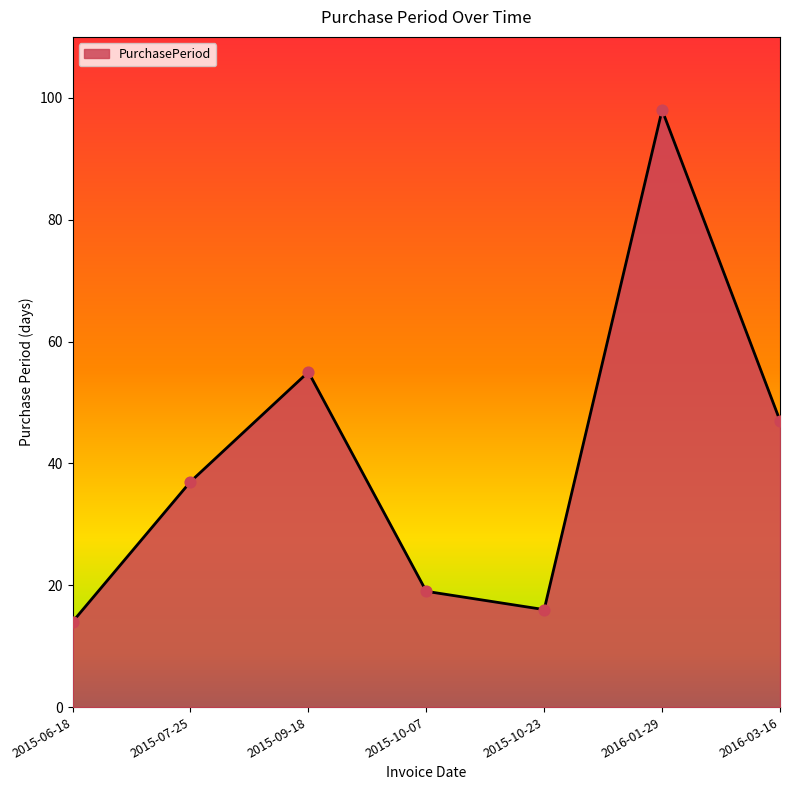

What is the ratio of the value at 2016-03-16 to the value at 2015-10-23?

2.9